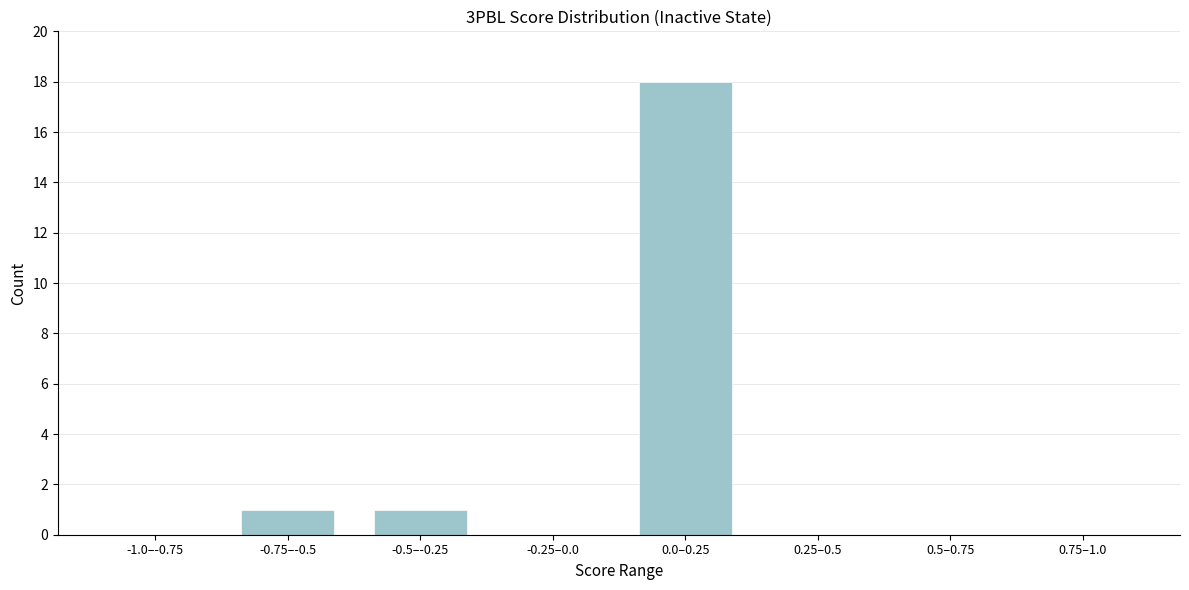

Reading left to right, extract all data points from this chart.

-1.0–-0.75=0	-0.75–-0.5=1	-0.5–-0.25=1	-0.25–0.0=0	0.0–0.25=18	0.25–0.5=0	0.5–0.75=0	0.75–1.0=0